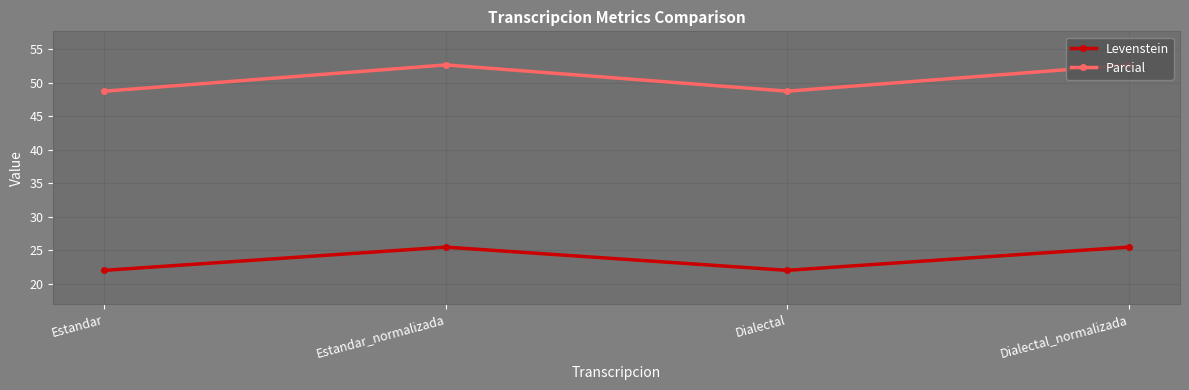

Is it true that Parcial equals 20.1 at Dialectal_normalizada?

False